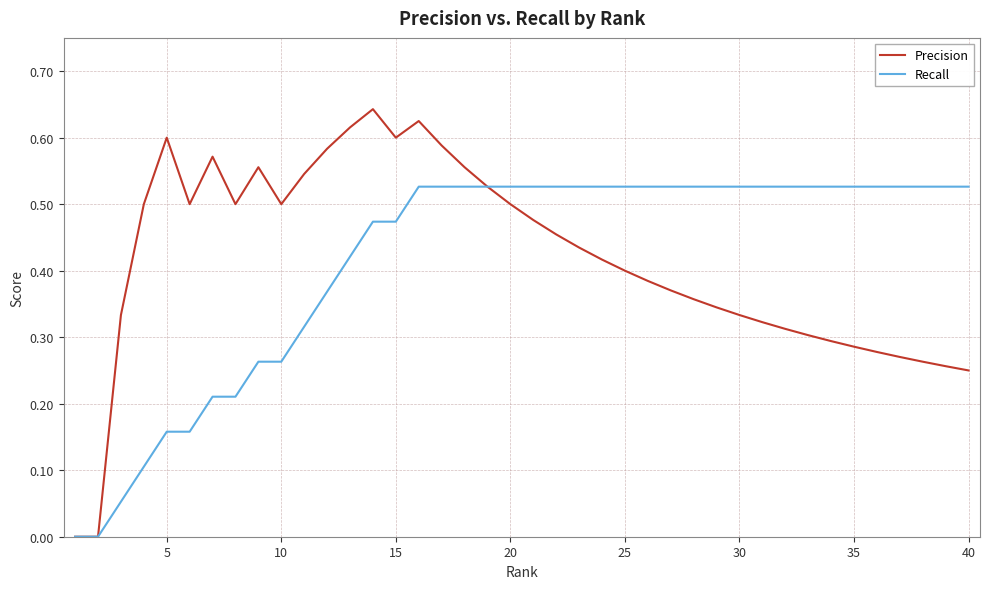

Does the chart have visible grid lines?

Yes